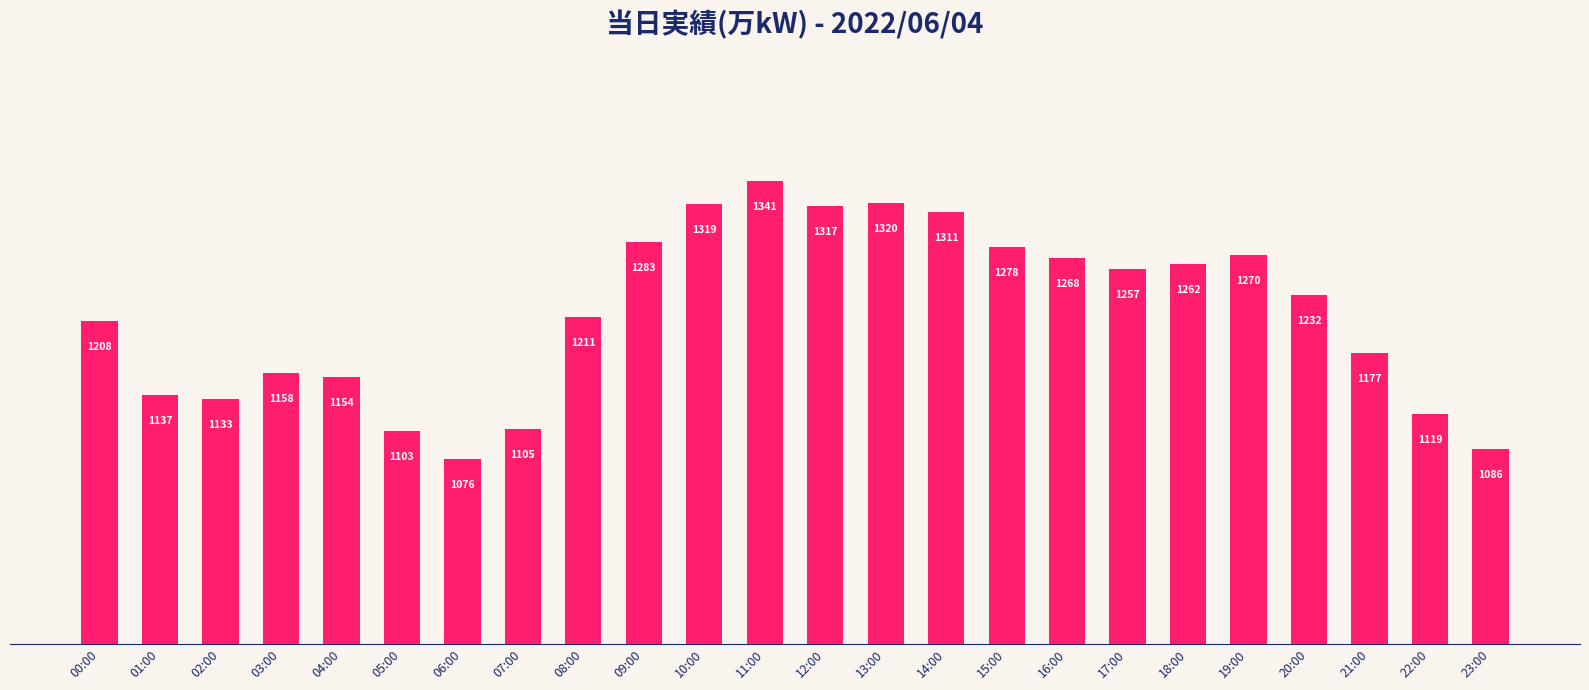

The value at 03:00 is 1158. True or false?

True